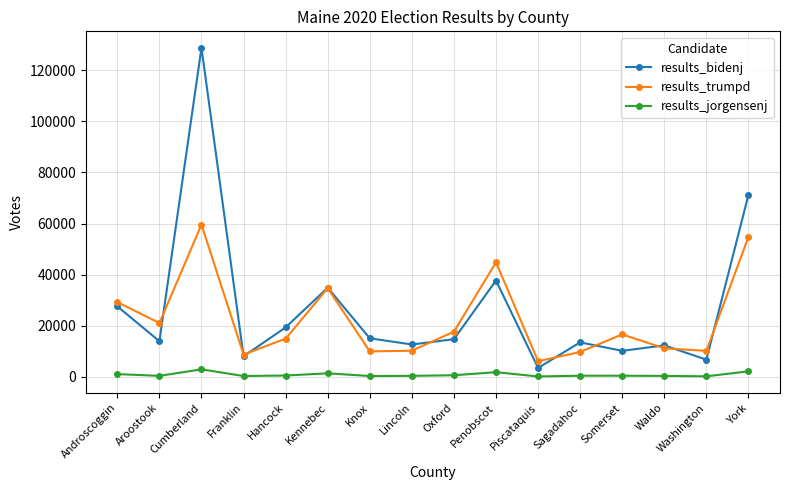

Does the chart have visible grid lines?

Yes